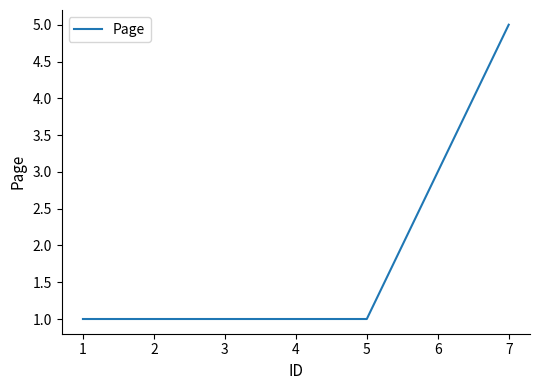

What is the maximum value shown in the chart?

5